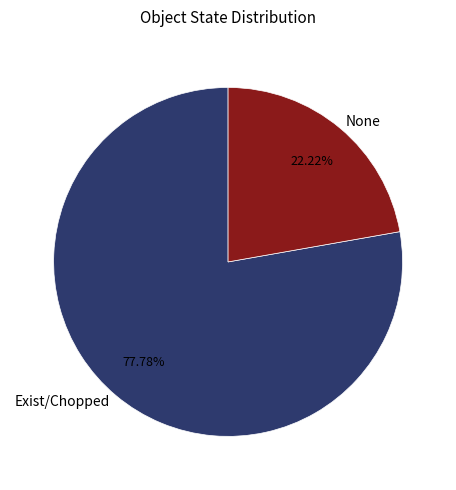

Which category has the biggest portion of the pie?

Exist/Chopped